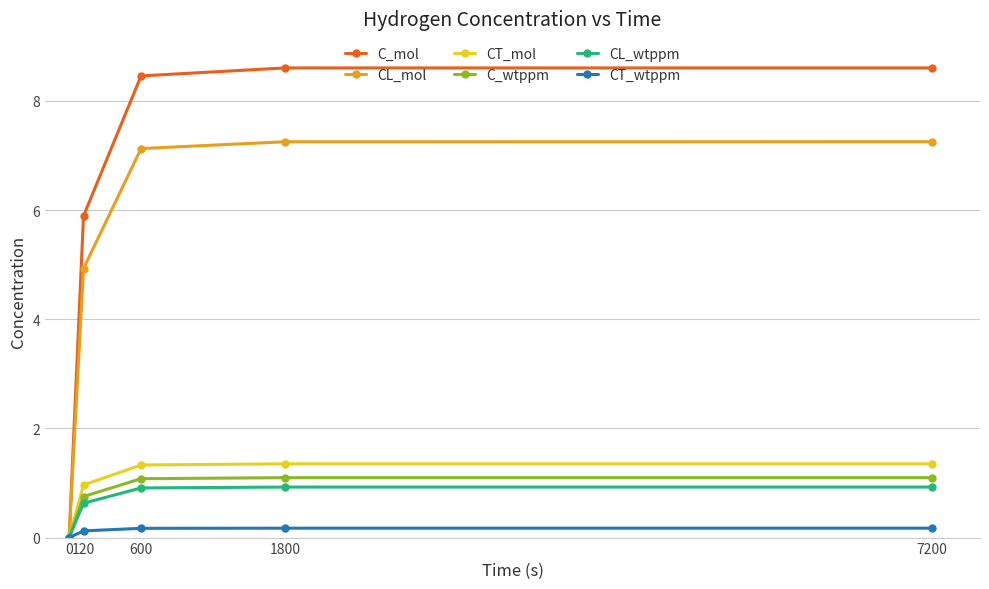

The value of C_wtppm at 7200 is 1.1. True or false?

True